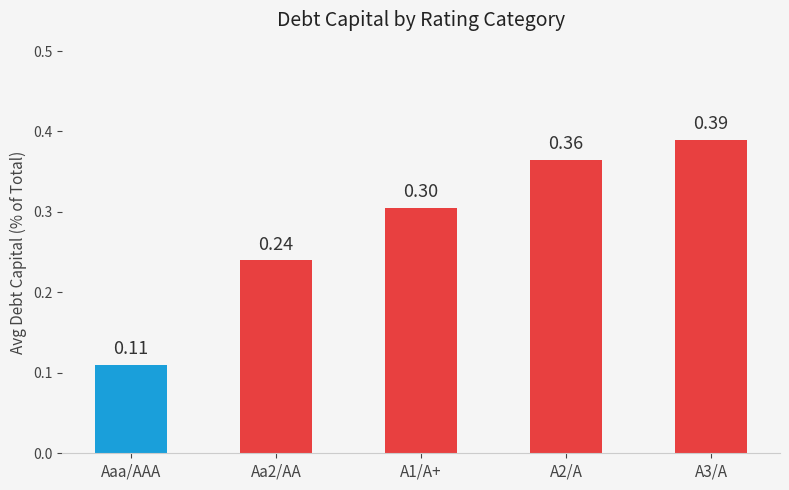

What is the difference between the values at A2/A and Aaa/AAA?

0.3